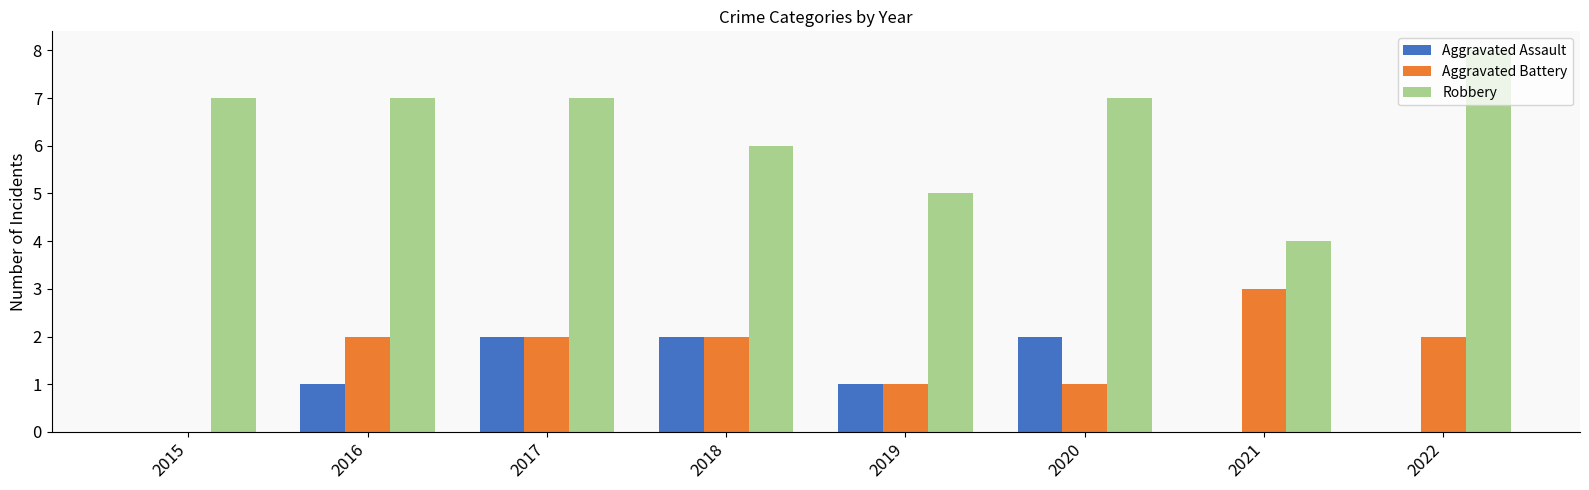

How many data points does each series have?

8